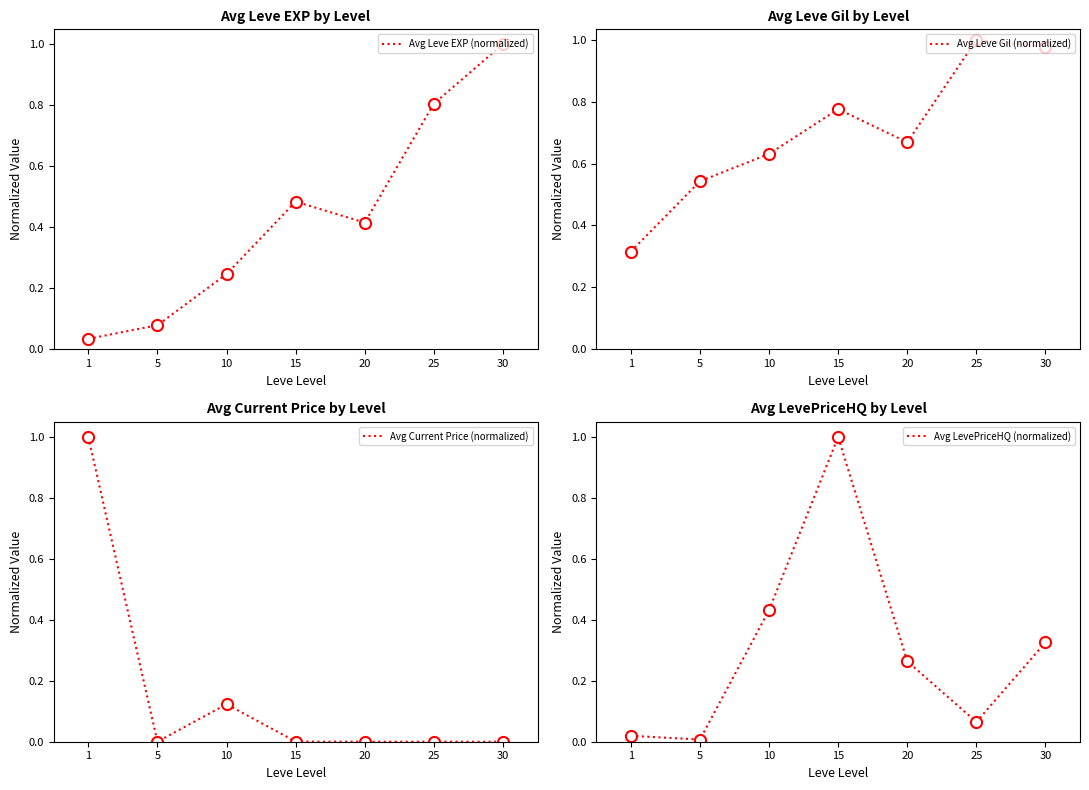

Where is the first local minimum for Avg Leve Gil (normalized)?

20